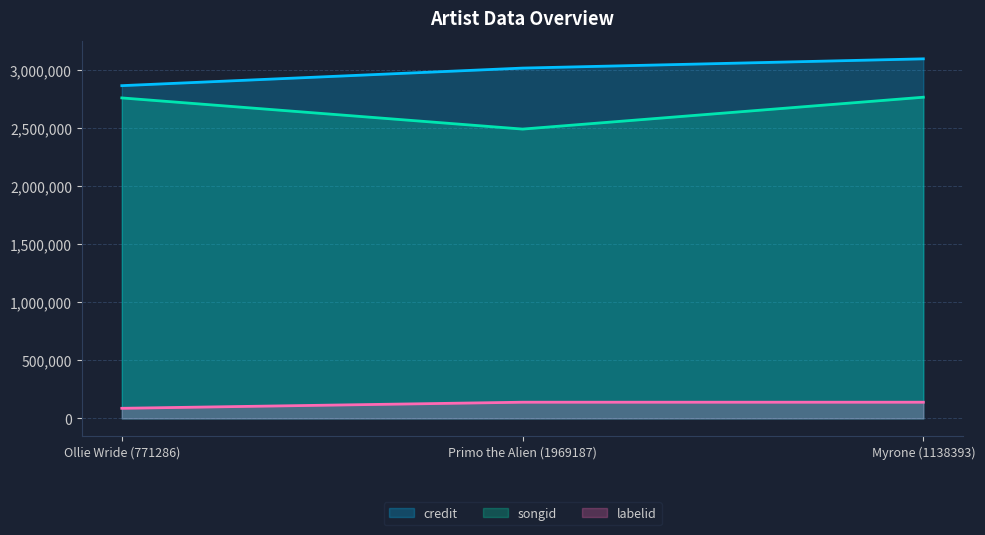

What position from the left is Ollie Wride (771286)?

1